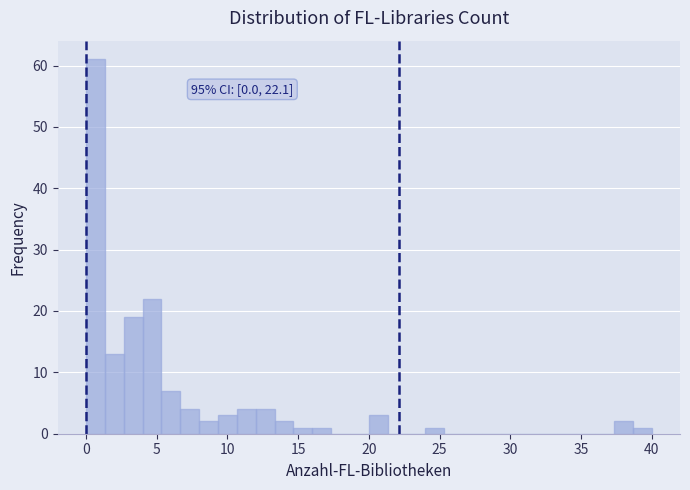

Around what value on the x-axis is the tallest bar? Give the approximate position of its centre, as read against the axis.

0.5